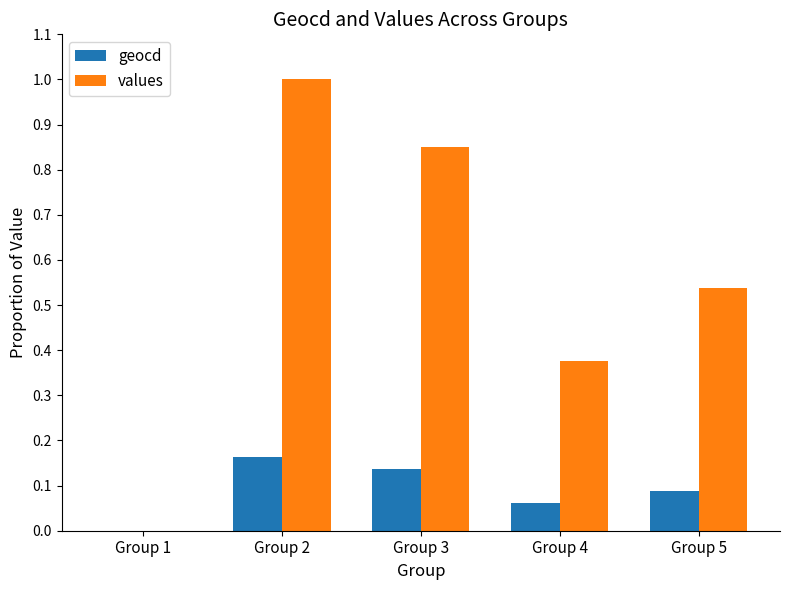

Which series has the largest range (max minus min)?

values